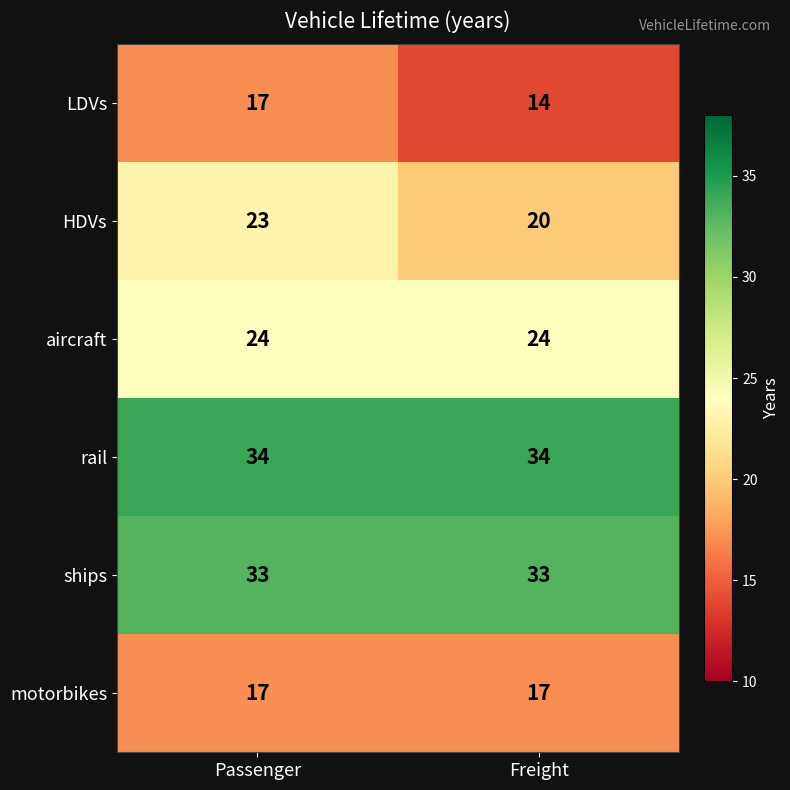

Reading right to left, list all the values displayed in this chart.

LDVs: Freight=14	Passenger=17
HDVs: Freight=20	Passenger=23
aircraft: Freight=24	Passenger=24
rail: Freight=34	Passenger=34
ships: Freight=33	Passenger=33
motorbikes: Freight=17	Passenger=17